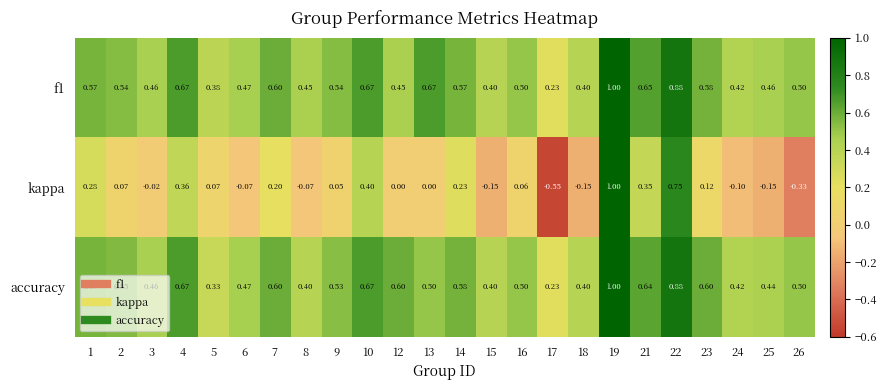

Which series changed the most between 8 and 26?

kappa